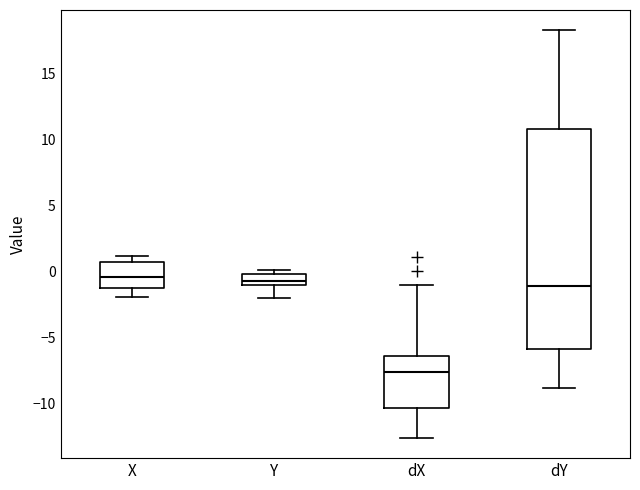

Reading left to right, read every box against the y-axis: the position of its median line, the range the box covers, and the ends of its whiskers. The values are not printed on the chart, so give them approximately, as read against the axis.

X: median -0.5, box -1.0 to 0.5, whiskers -2.0 to 1.0
Y: median -0.5, box -1.0 to 0.0, whiskers -2.0 to 0.0 (just above the box's upper edge)
dX: median -7.5, box -10.5 to -6.5, whiskers -12.5 to -1.0
dY: median -1.0, box -6.0 to 11.0, whiskers -9.0 to 18.5